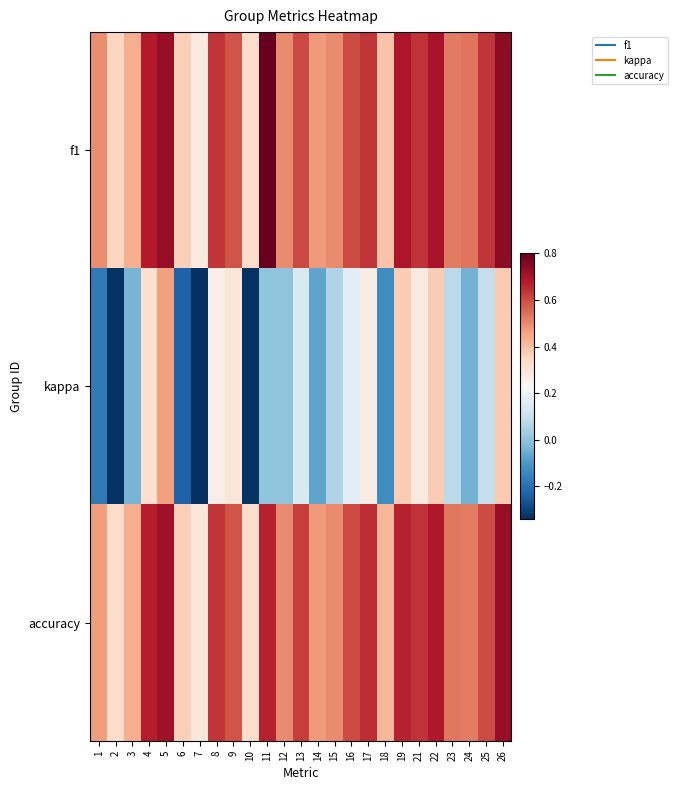

Which series has the largest total across all categories?

f1